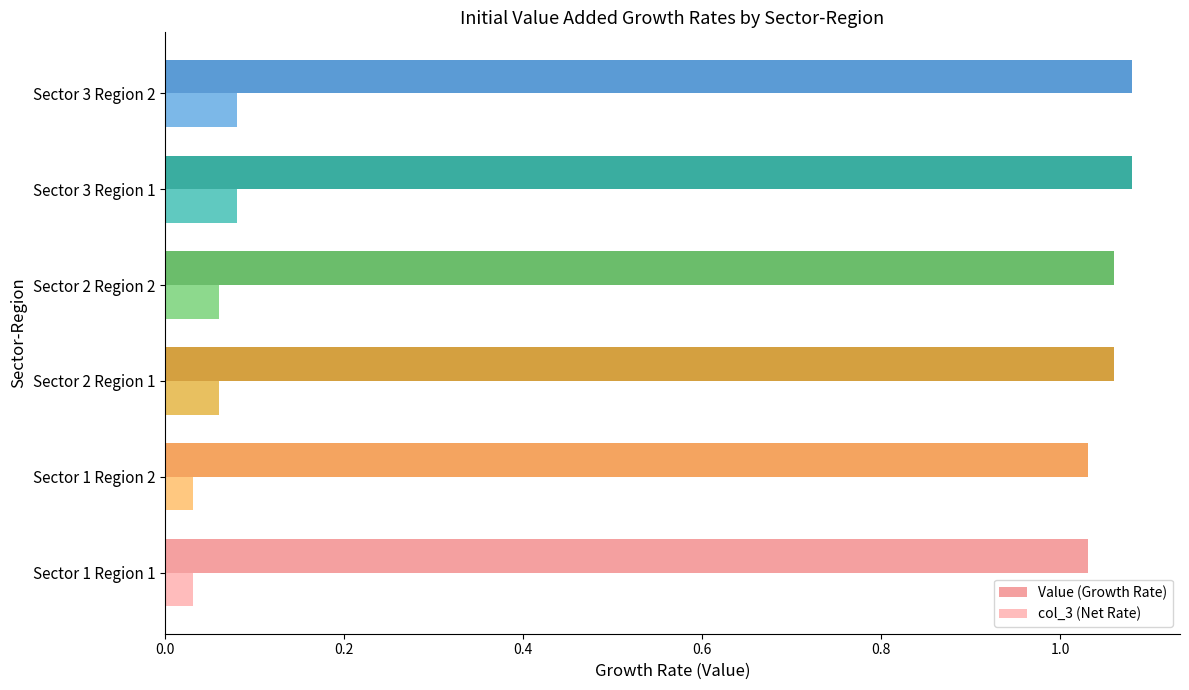

Which series has the largest total across all categories?

Value (Growth Rate)